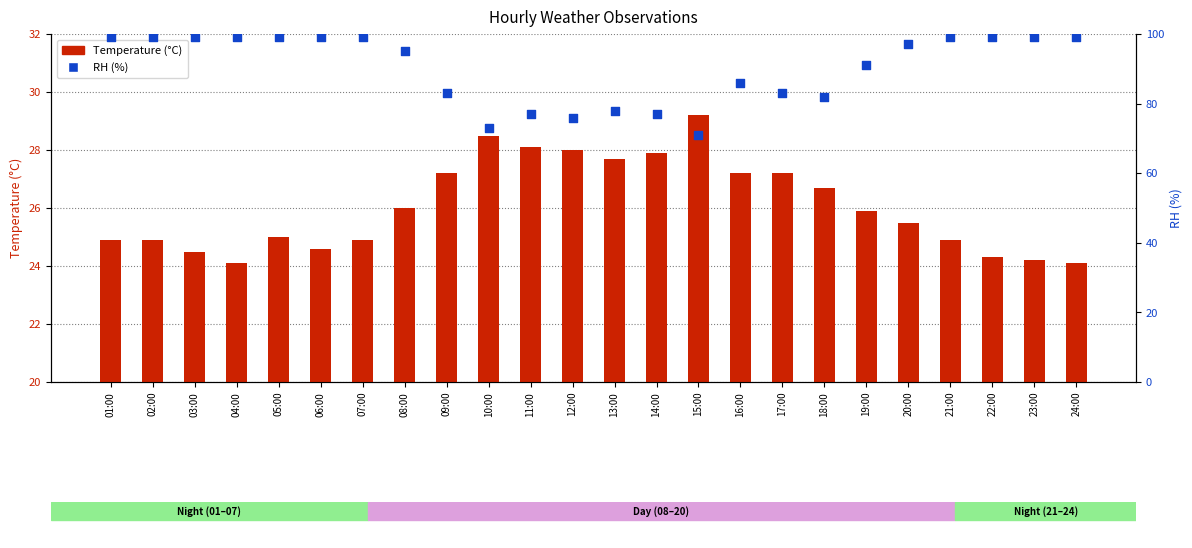

Which series has the largest total across all categories?

RH (%)